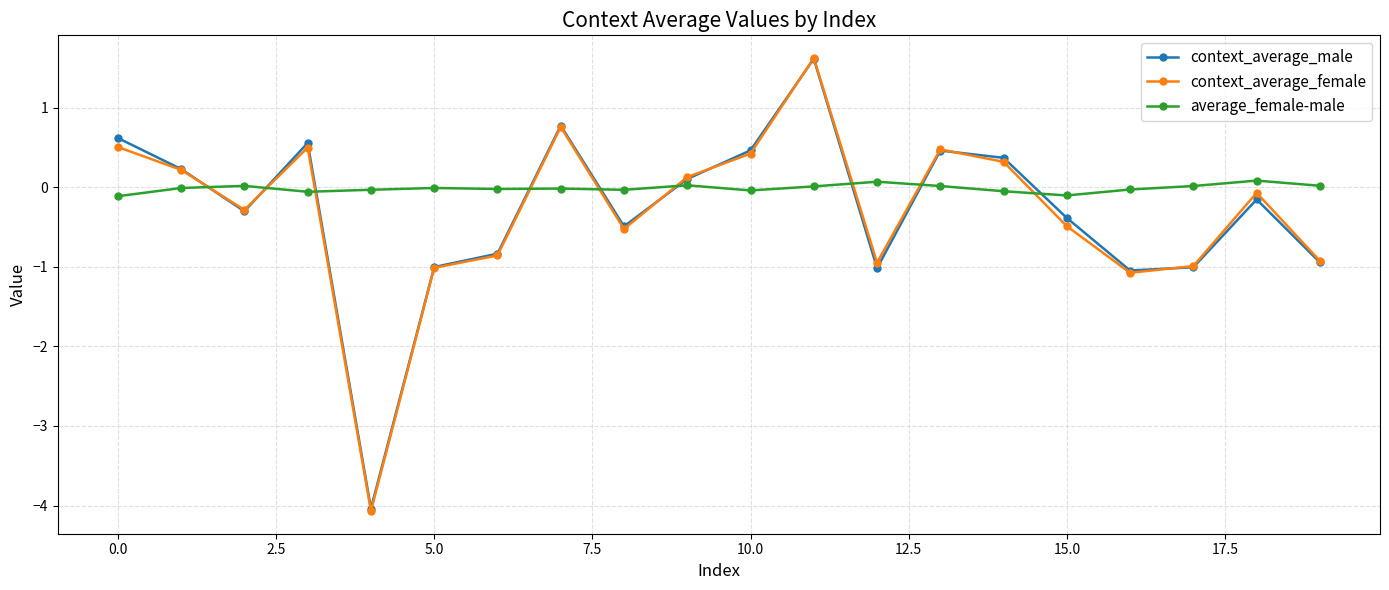

How many interior local peaks does the context_average_female series have?

5